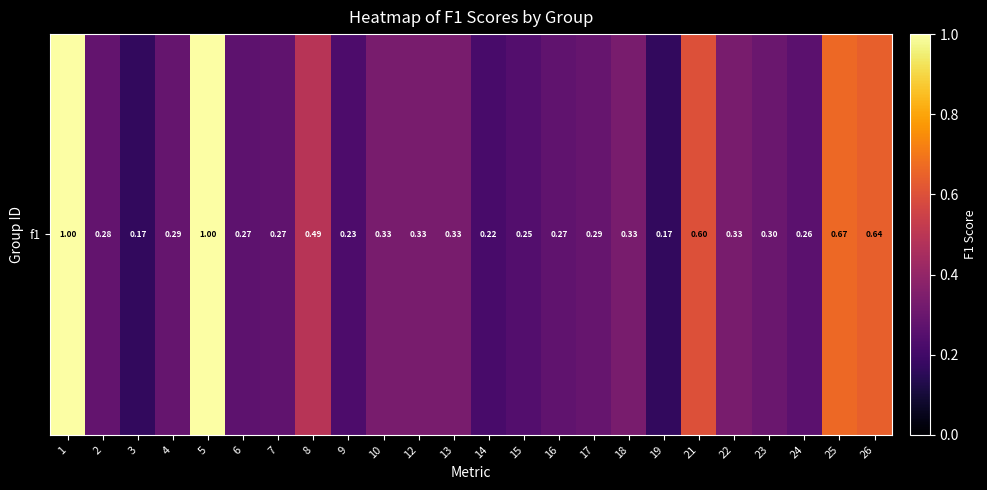

What is the average value?

0.4